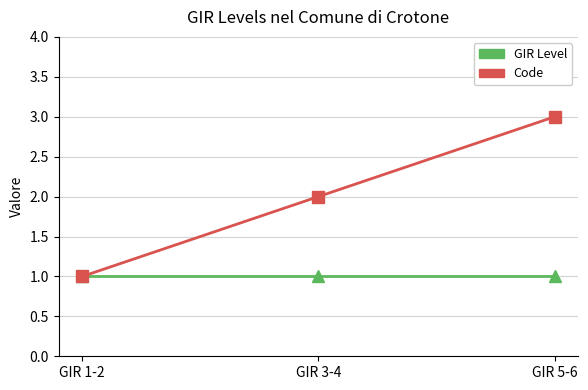

How many lines are shown in the chart?

2